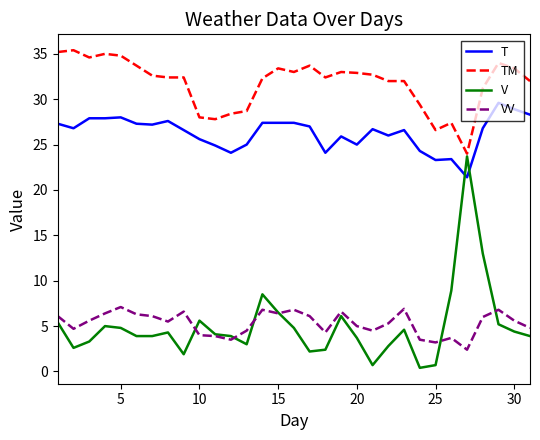

What are all the series names shown in the legend?

T, TM, V, VV